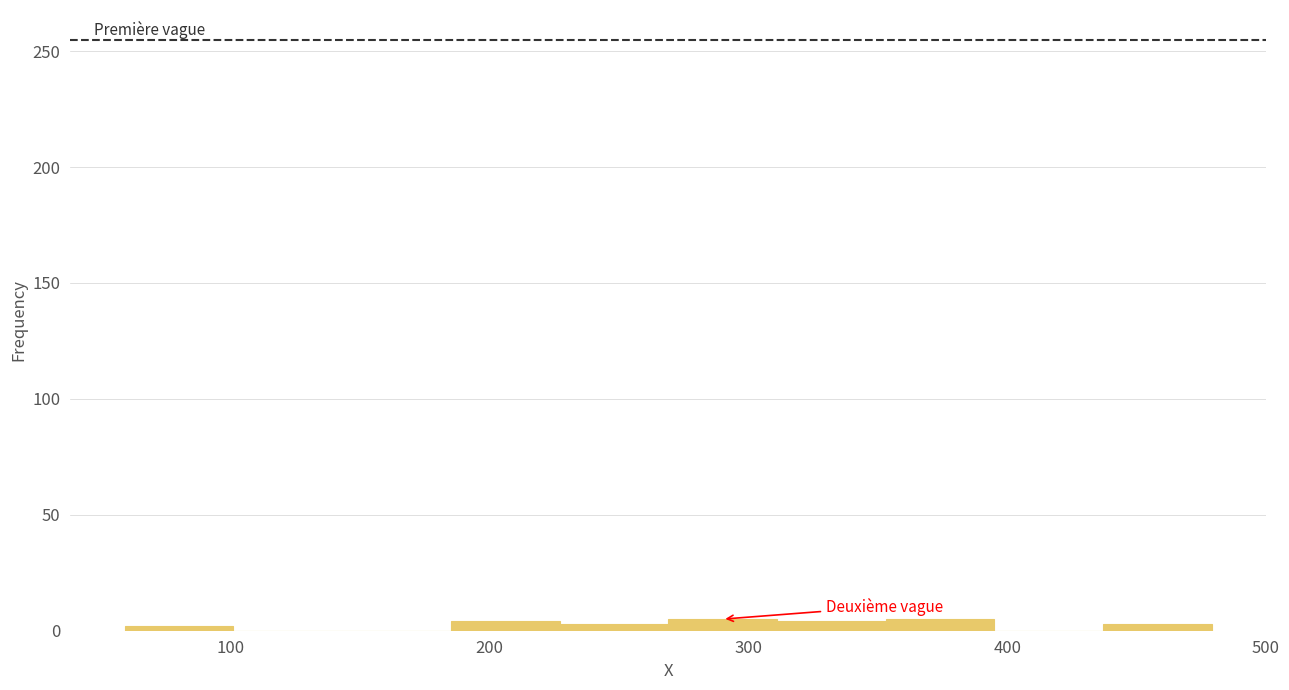

Reading left to right, list every bar in this chart as the range it spans on the x-axis followed by its height. Neither the bar edges nor the heights are printed on the chart, so give them approximately, as read against the axes.

59 to 101: under 5
101 to 143: 0
143 to 185: 0
185 to 227: under 5
227 to 269: under 5
269 to 311: 5
311 to 353: under 5
353 to 395: 5
395 to 437: 0
437 to 479: under 5